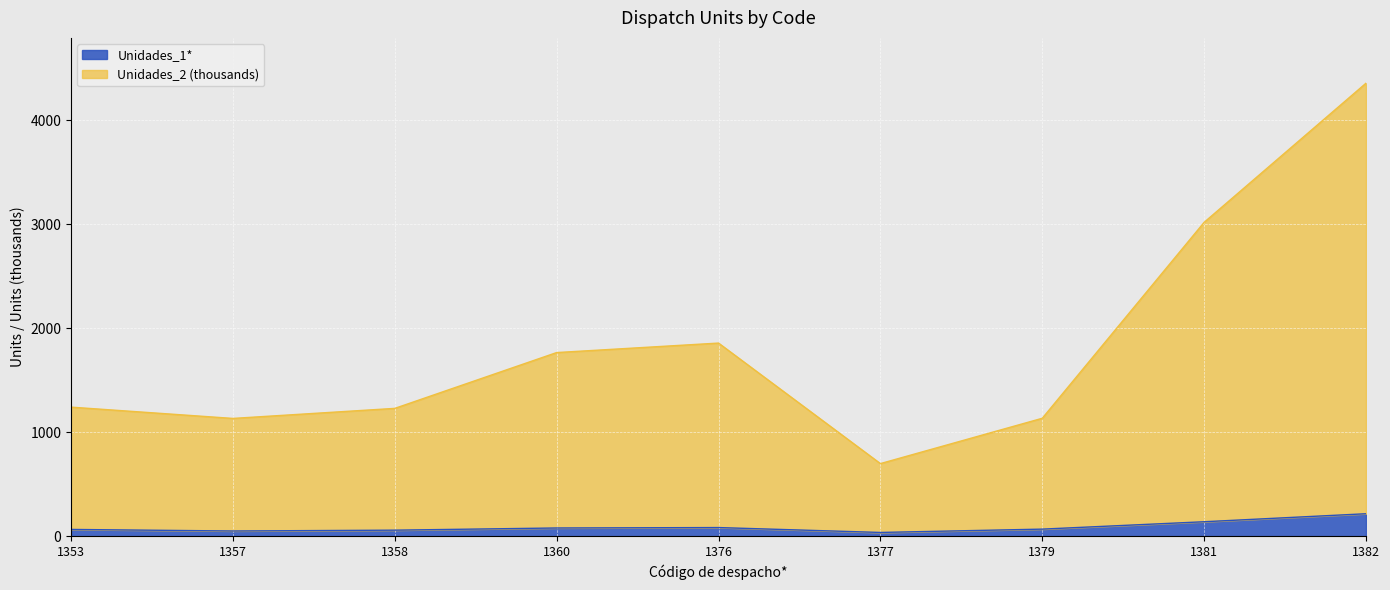

Reading left to right, what are all the values shown in this chart?

Unidades_1*: 1353=65.0	1357=50.0	1358=58.0	1360=79.0	1376=83.0	1377=36.0	1379=68.0	1381=139.0	1382=216.0
Unidades_2: 1353=1241.4	1357=1132.9	1358=1229.5	1360=1766.4	1376=1857.6	1377=698.3	1379=1134.3	1381=3019.2	1382=4357.6